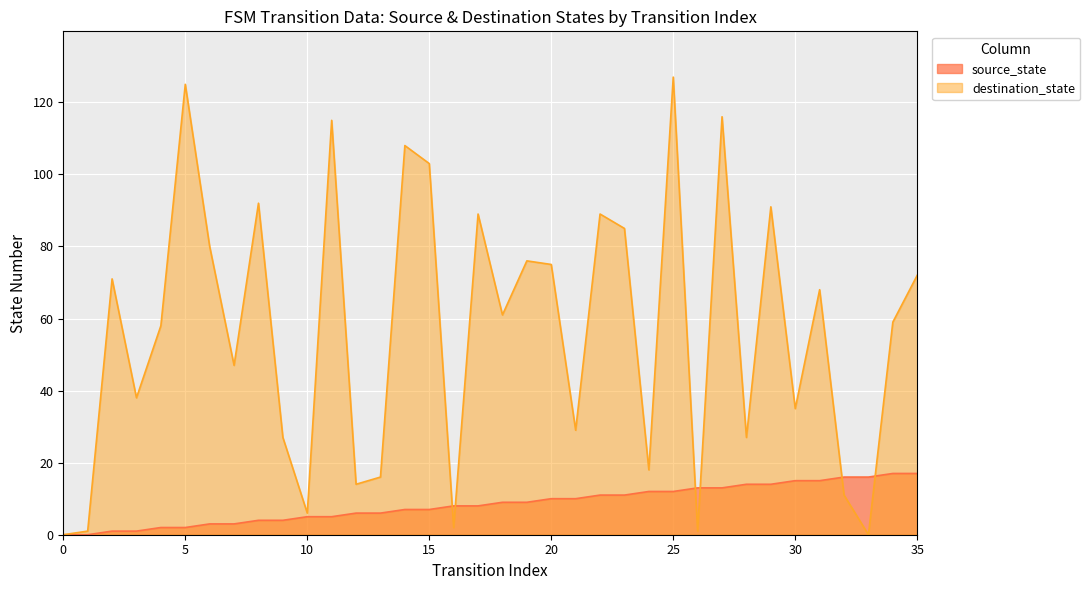

What is the difference between the highest and lowest values at 24?

6